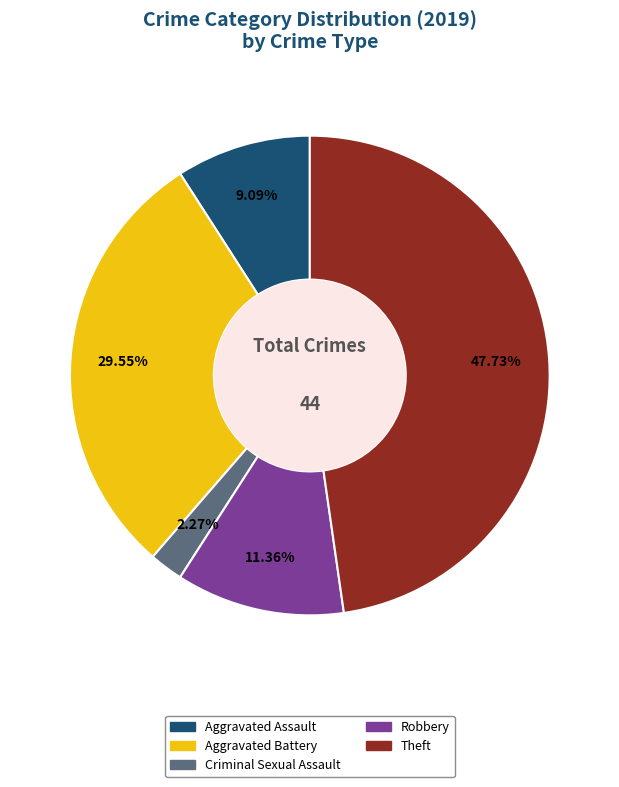

Does Robbery represent more than half of the total?

No